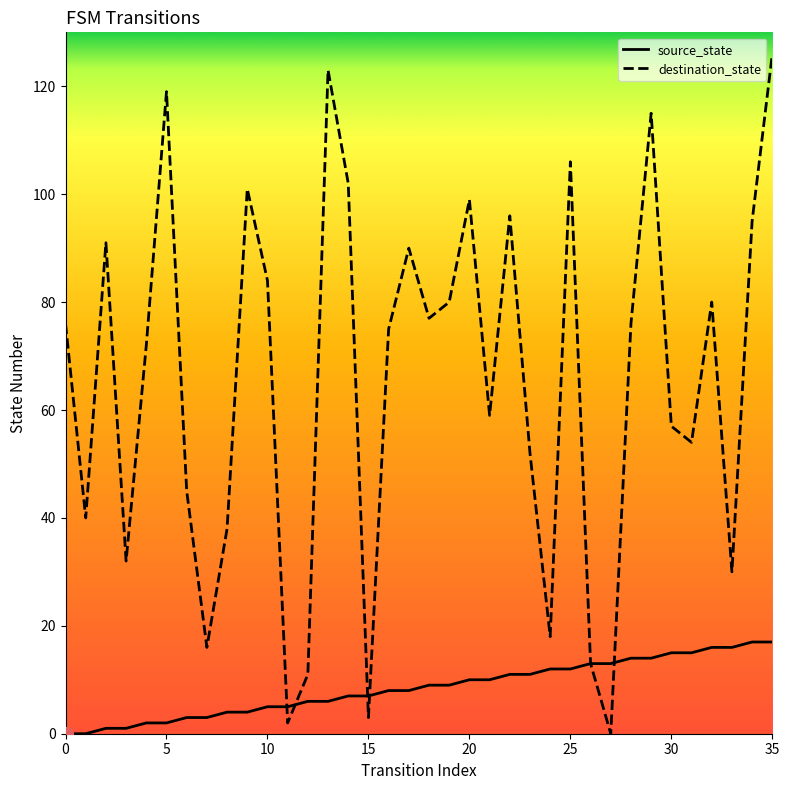

True or false: destination_state has a value of -55 at 27.

False